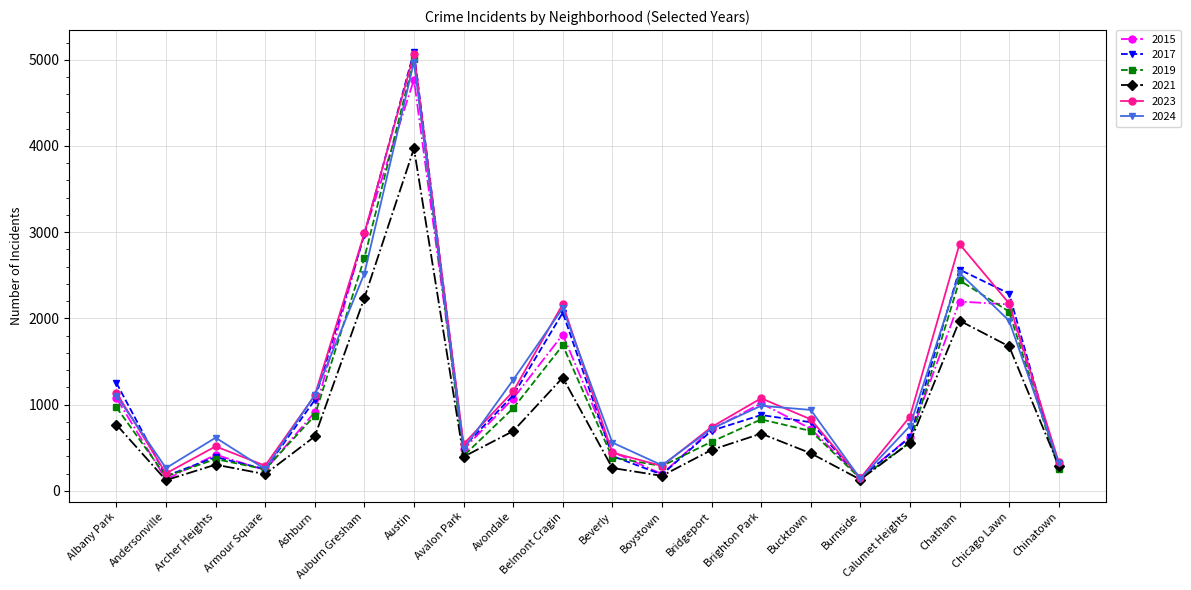

True or false: 2024 and 2015 intersect in this chart.

True